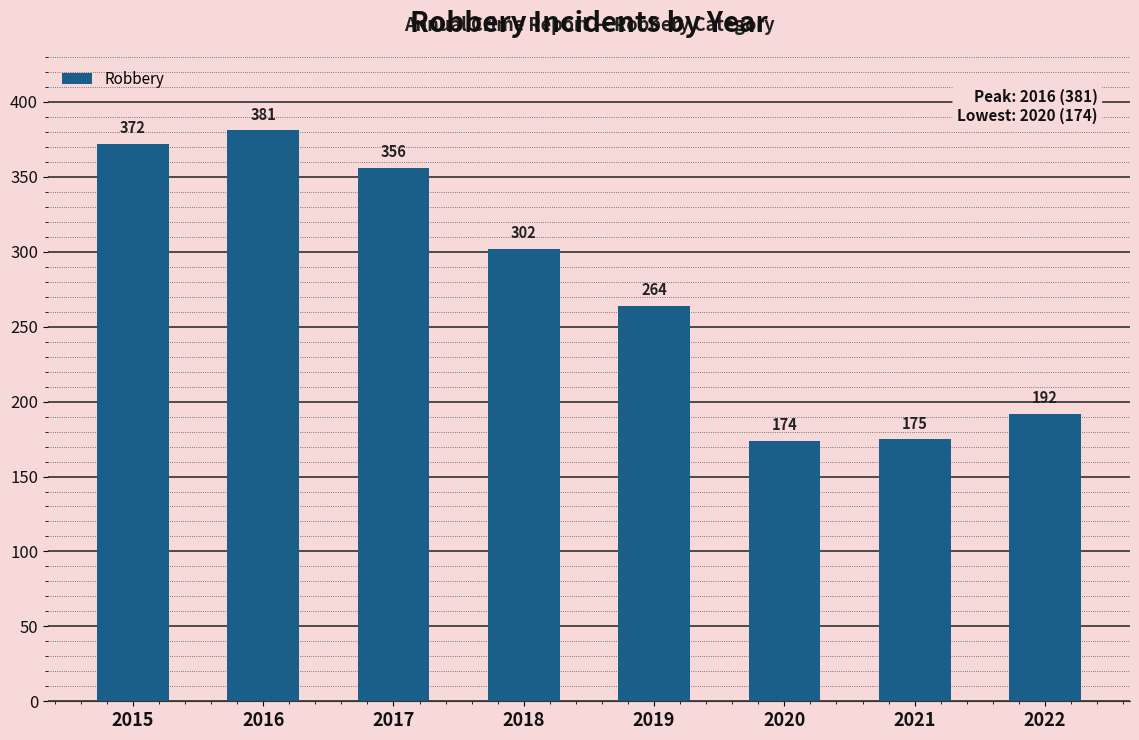

Between 2020 and 2019, which is larger?

2019